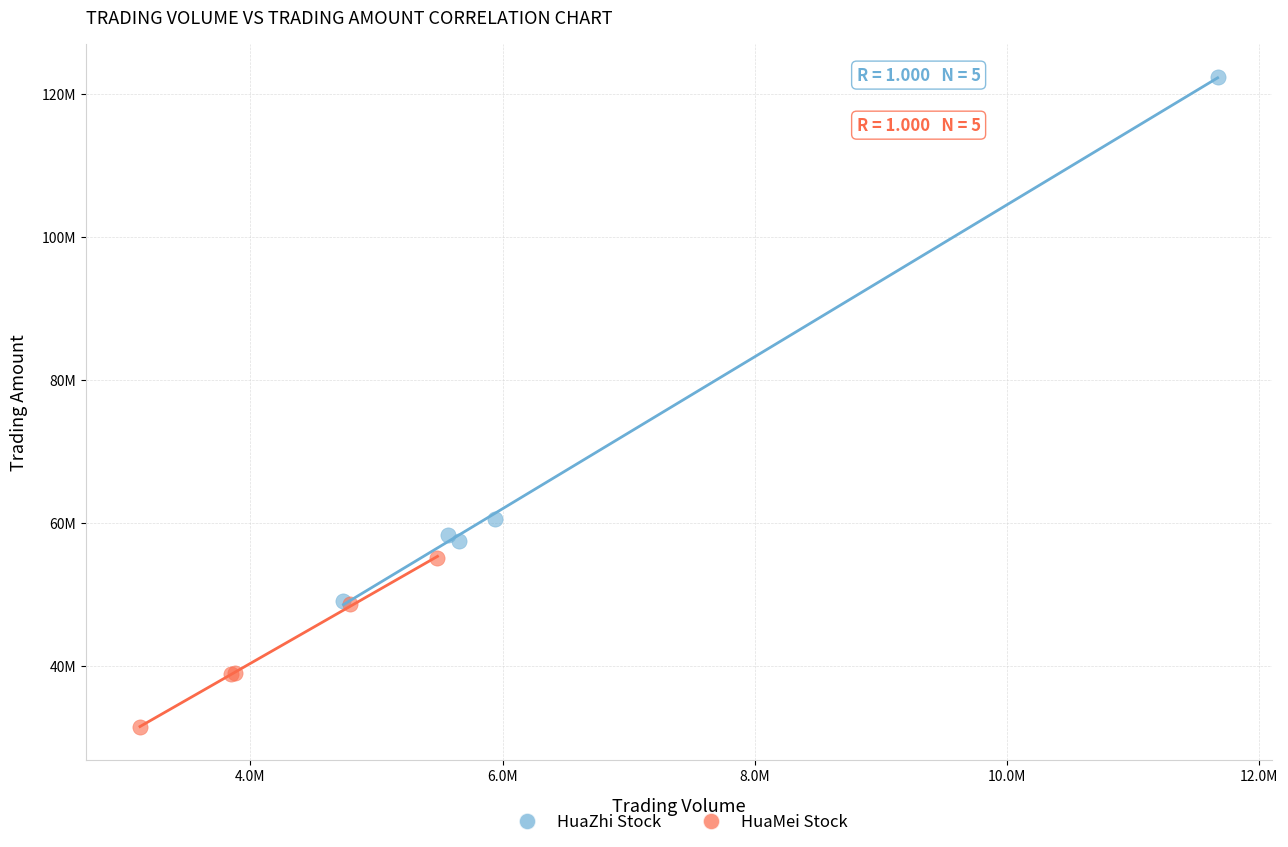

What are all the series names shown in the legend?

HuaZhi Stock, HuaMei Stock